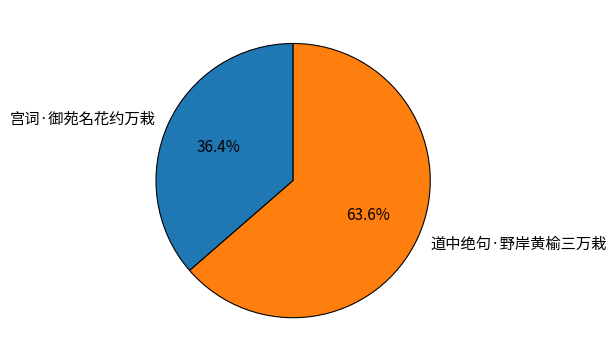

Does 道中绝句·野岸黄榆三万栽 account for over 50% of the chart?

Yes